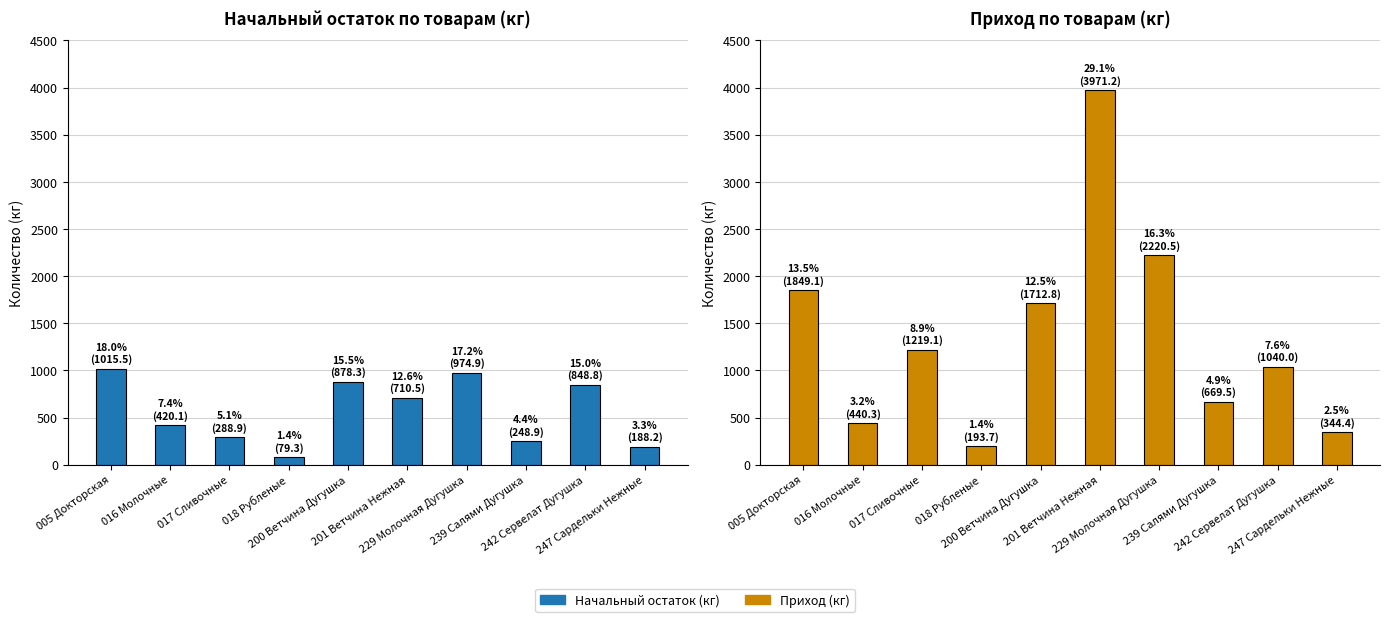

Which series has the widest spread of values?

Приход (кг)